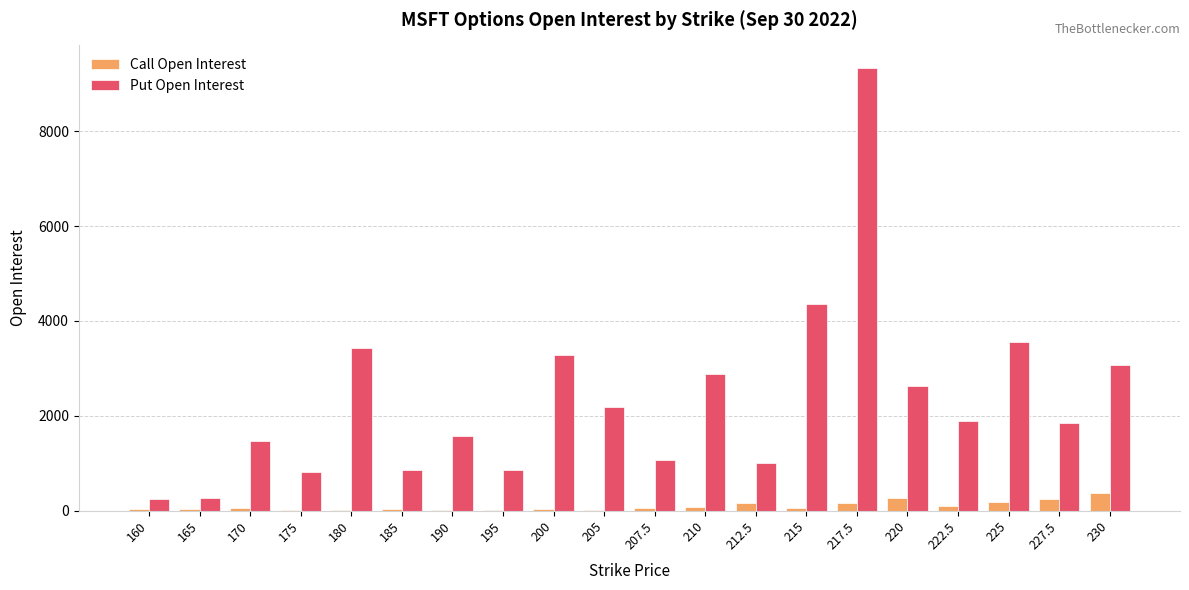

What is the difference between the Call Open Interest values at 190 and 185?

6